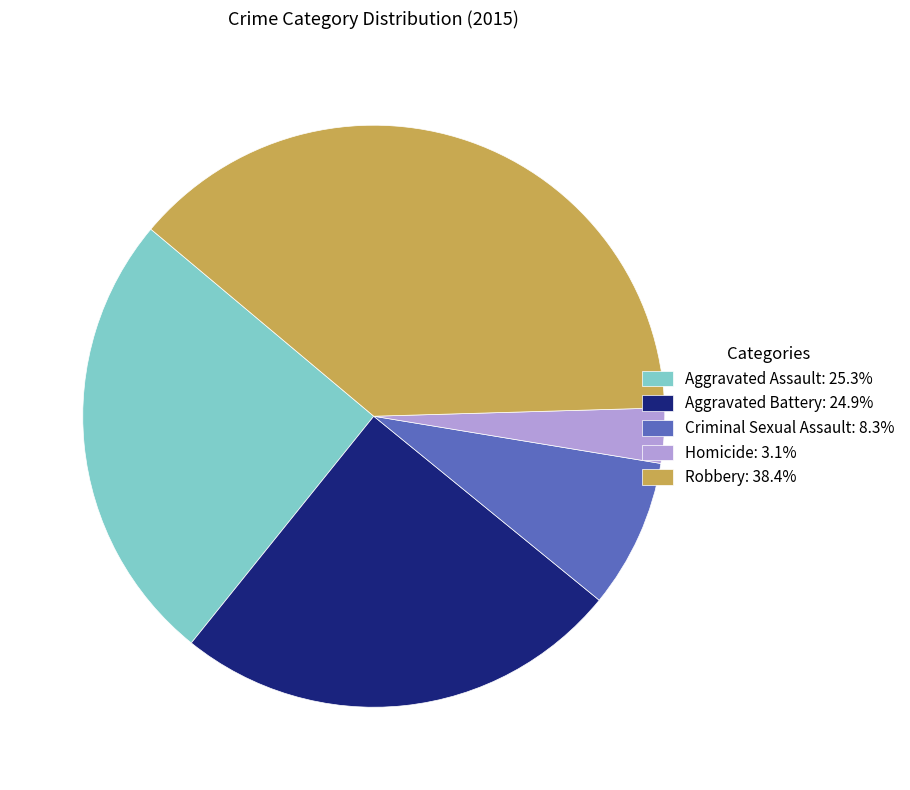

Does Aggravated Assault represent more than half of the total?

No